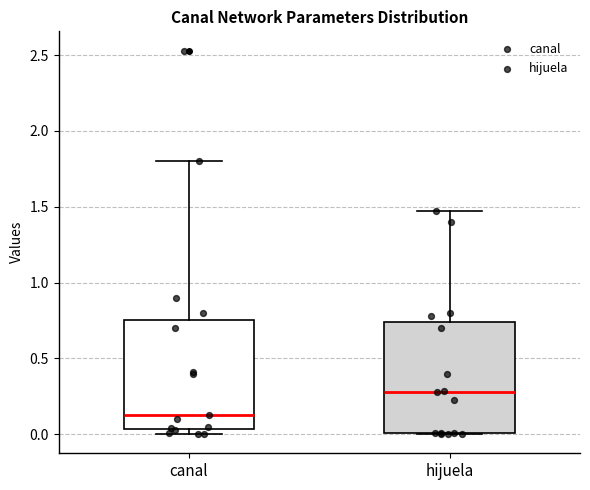

Where is the lower edge of the box for hijuela on the y-axis? The values are not printed on the chart, so give them approximately, as read against the axis.

0.00